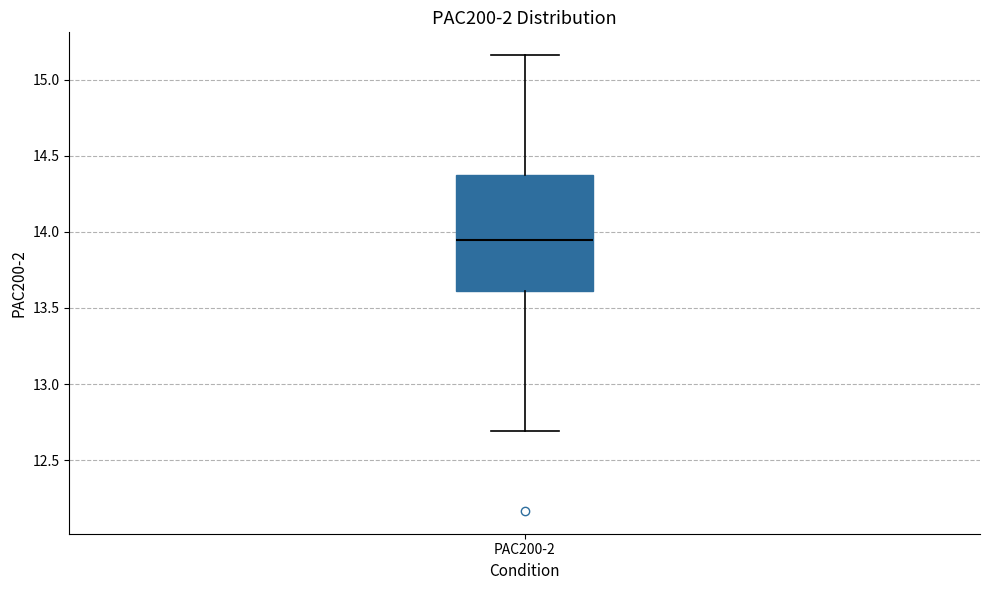

Transcribe this box plot: give where the median line is, the range the box spans, and where the two whiskers end, as read against the y-axis. The values are not printed on the chart, so give them approximately, as read against the axis.

median 13.95, box 13.60 to 14.35, whiskers 12.70 to 15.15